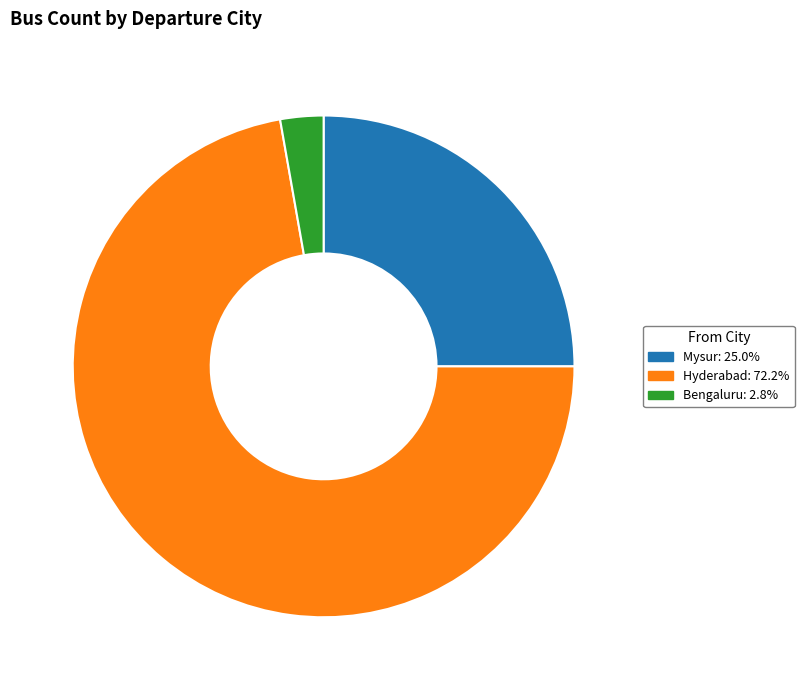

Rank the categories by value from lowest to highest.

Bengaluru, Mysur, Hyderabad